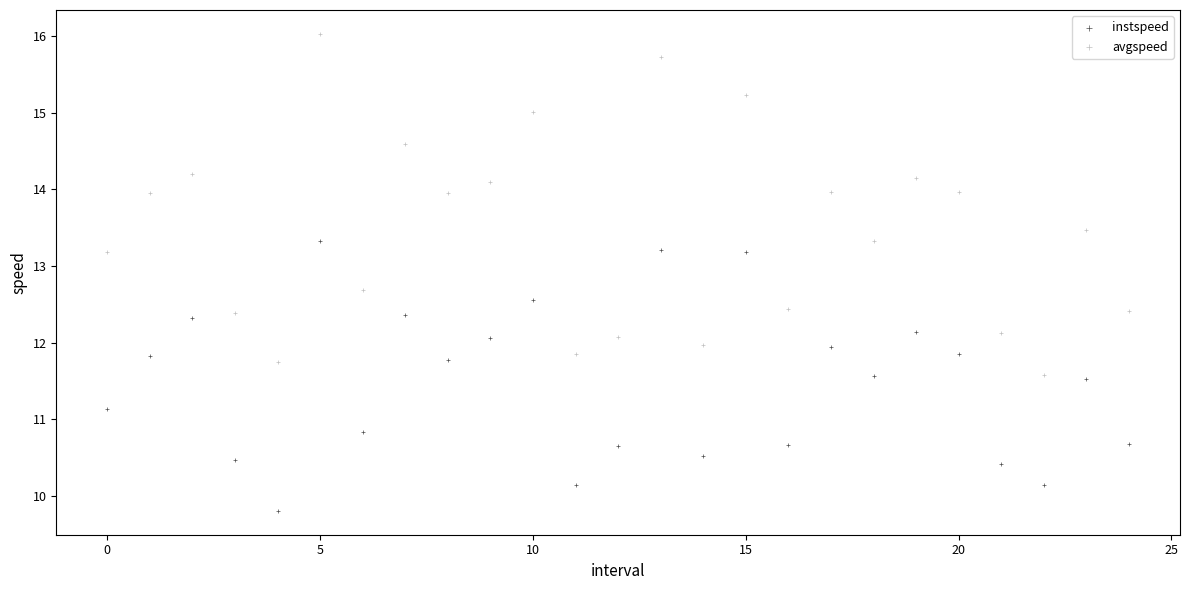

Which series contains the lowest Y value?

instspeed